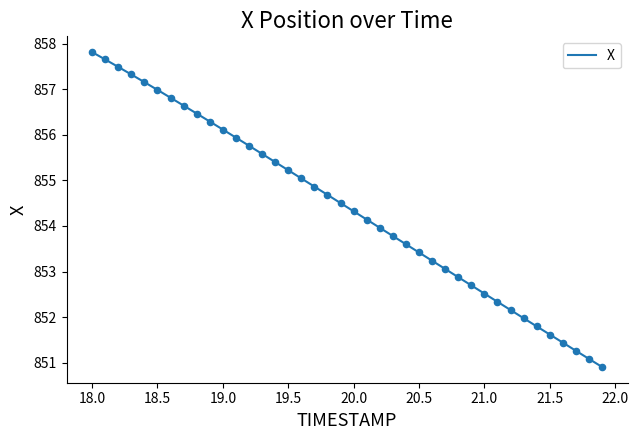

What is the difference between the maximum and minimum values?

6.9